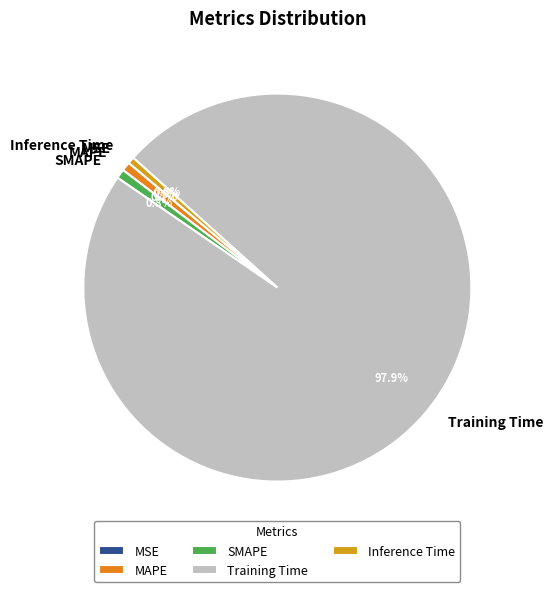

To the nearest percent, what percentage of the pie is Inference Time?

1%